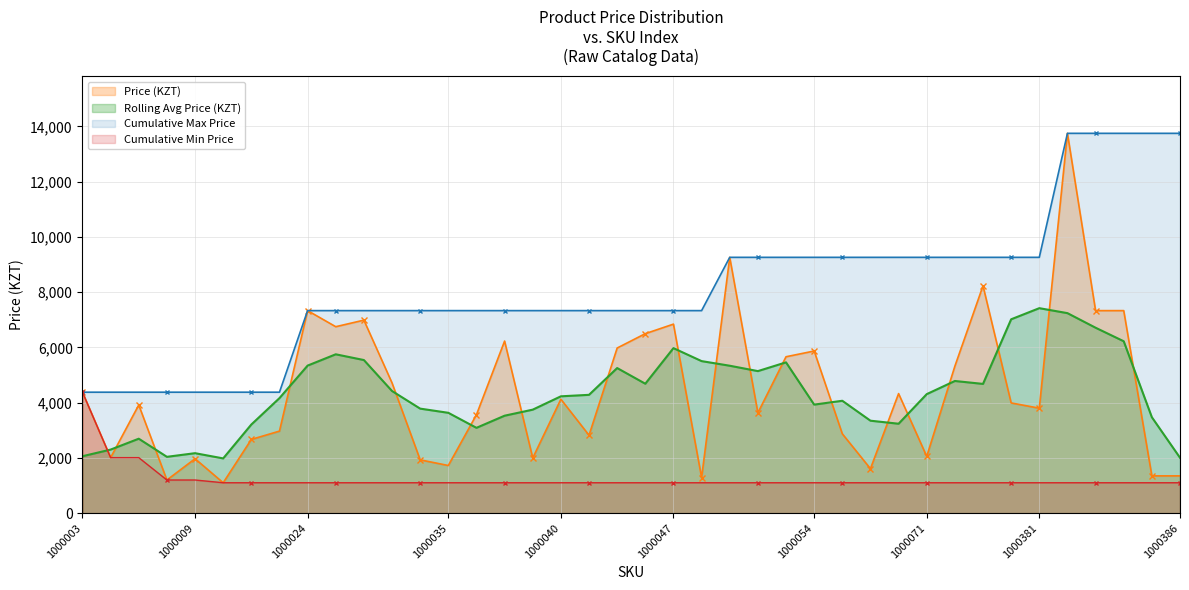

What is the value of the 27th point from the left?

5870